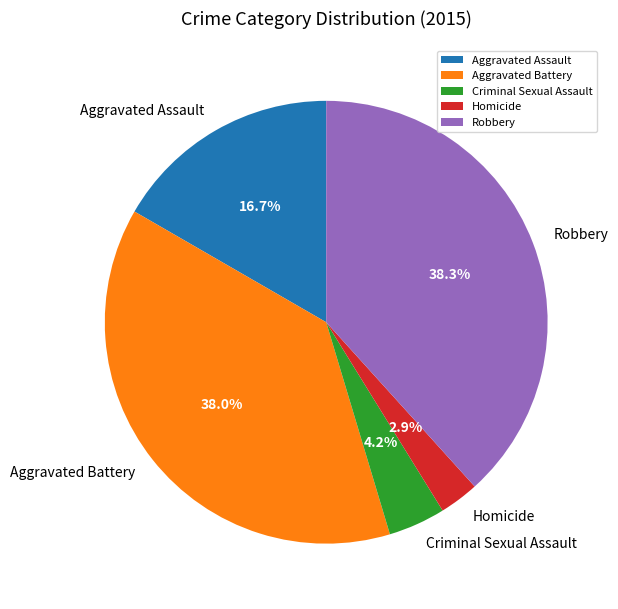

Which category has the smallest portion of the pie?

Homicide